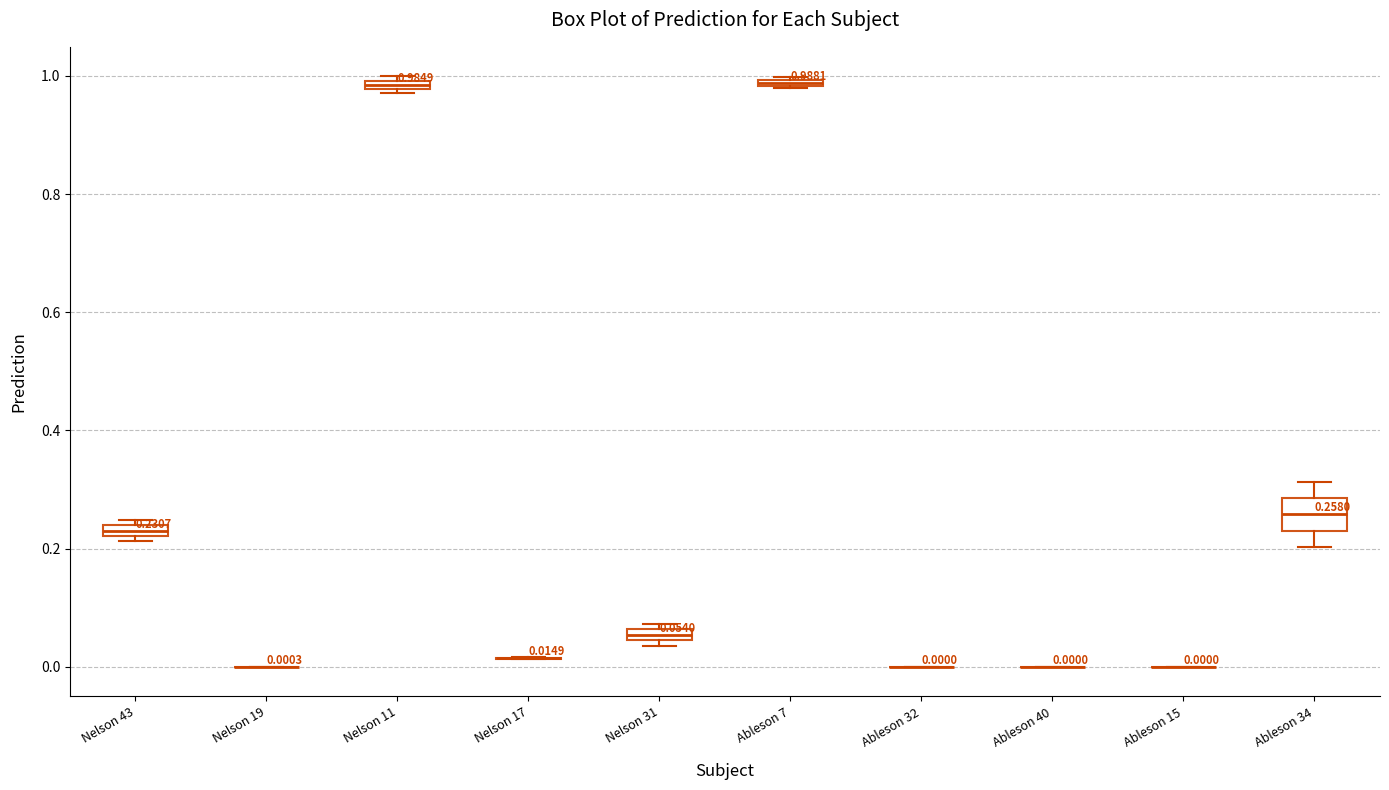

Which box is the tallest, from its lower edge to its upper edge?

Ableson 34